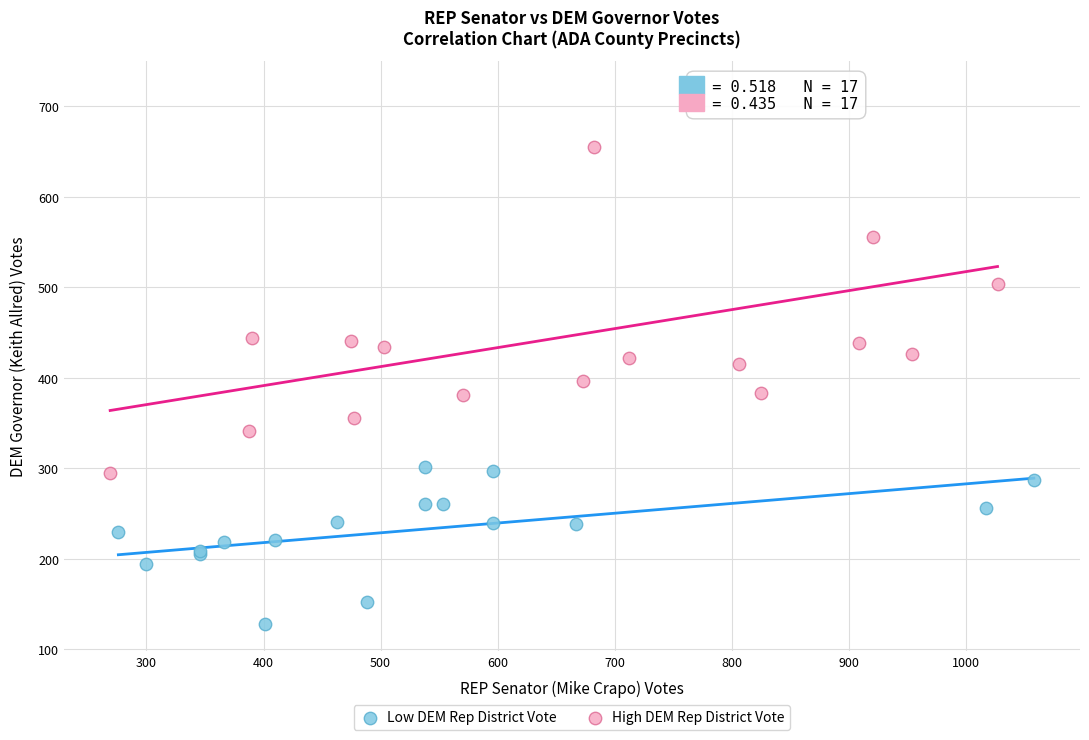

Which series contains the highest Y value?

High DEM Rep District Vote